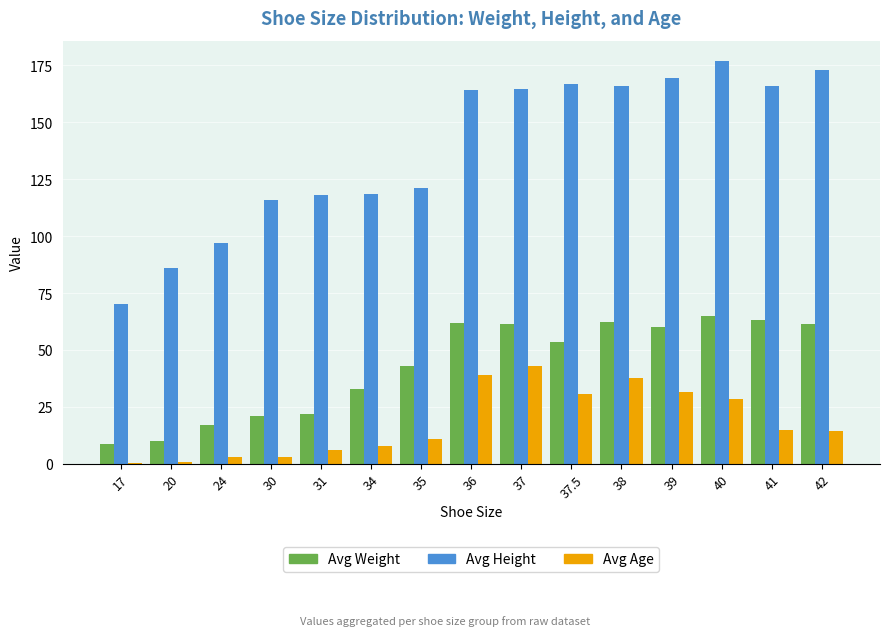

At which label is Avg Height closest to 123?

35